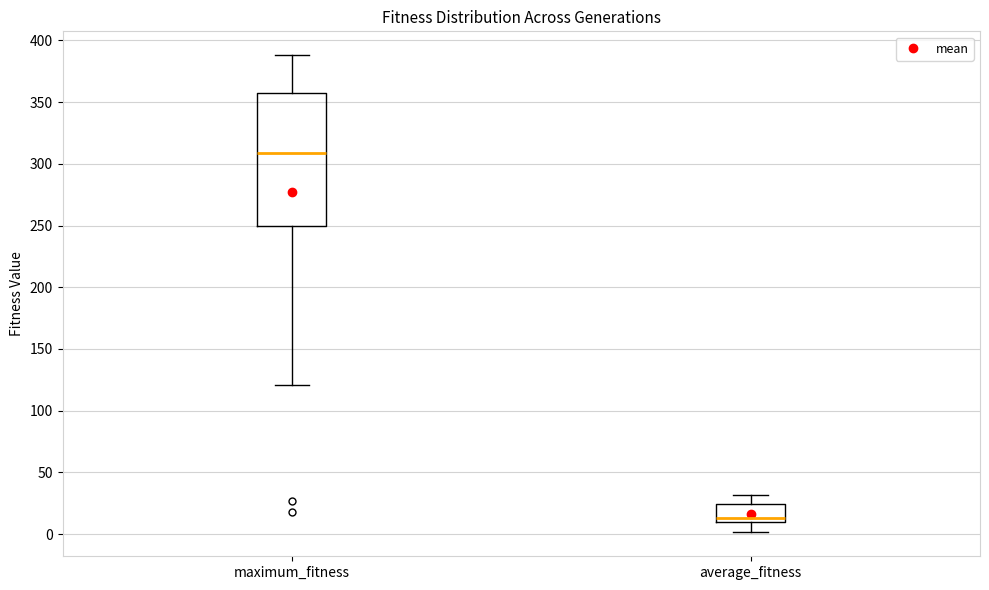

Reading left to right, read every box against the y-axis: the position of its median line, the range the box covers, and the ends of its whiskers. The values are not printed on the chart, so give them approximately, as read against the axis.

maximum_fitness: median 310, box 250 to 360, whiskers 120 to 390
average_fitness: median 15, box 10 to 25, whiskers 0 to 30